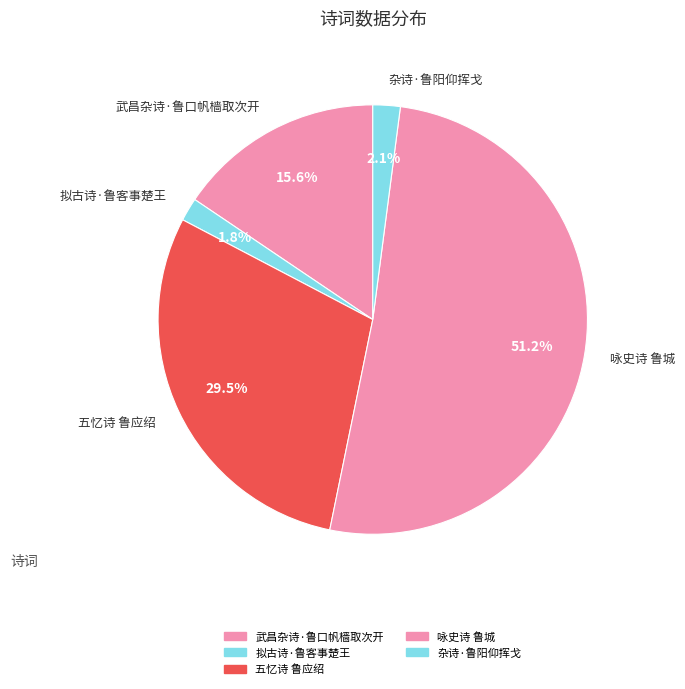

Do 武昌杂诗·鲁口帆樯取次开 and 拟古诗·鲁客事楚王 together represent more than half of the pie?

No